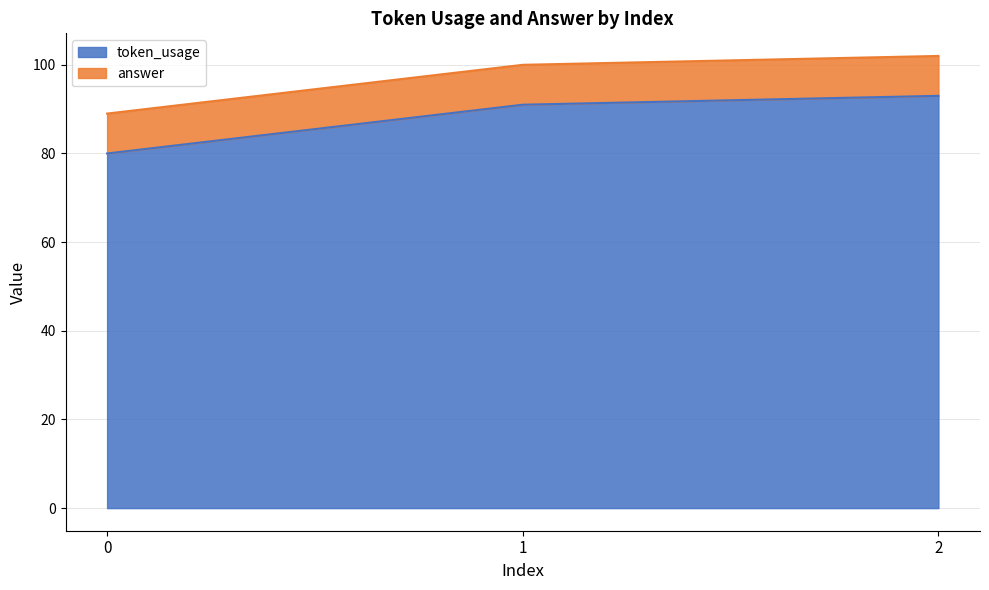

What is the change in value from 1 to 2?

+2